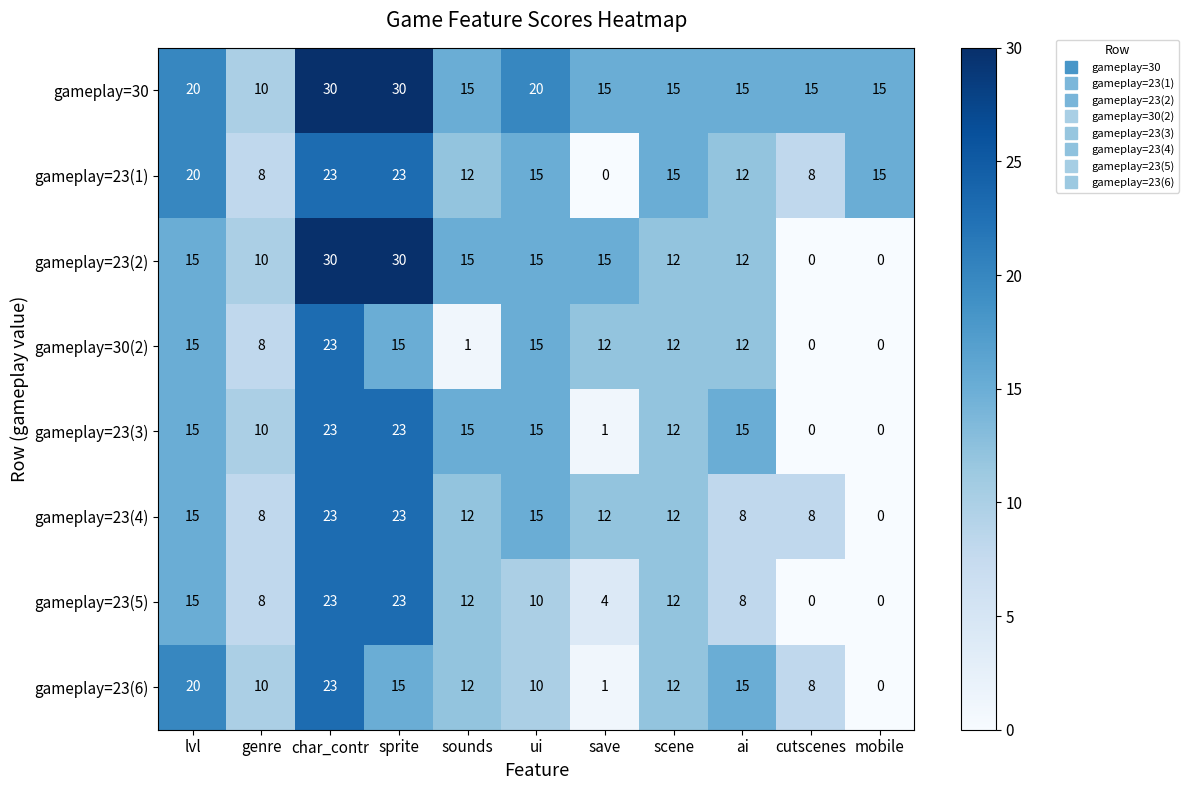

What is the difference between the maximum and second lowest values in the gameplay=23(1) series?

15